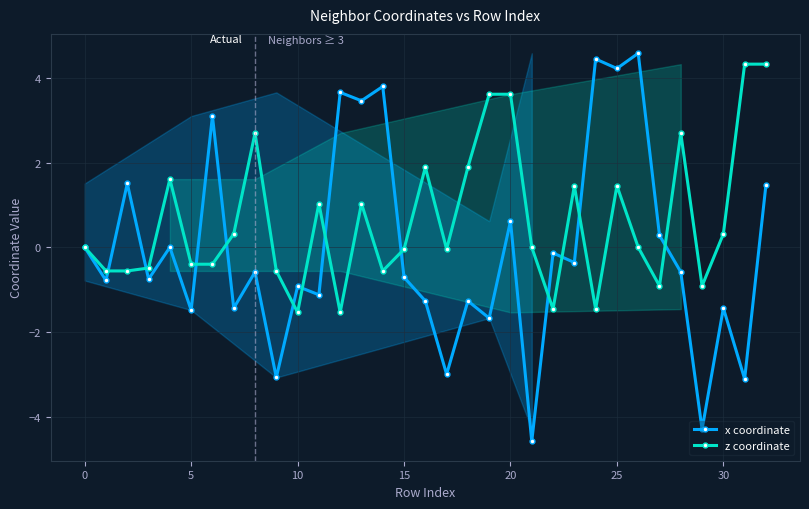

What is the smallest value displayed?

-4.6